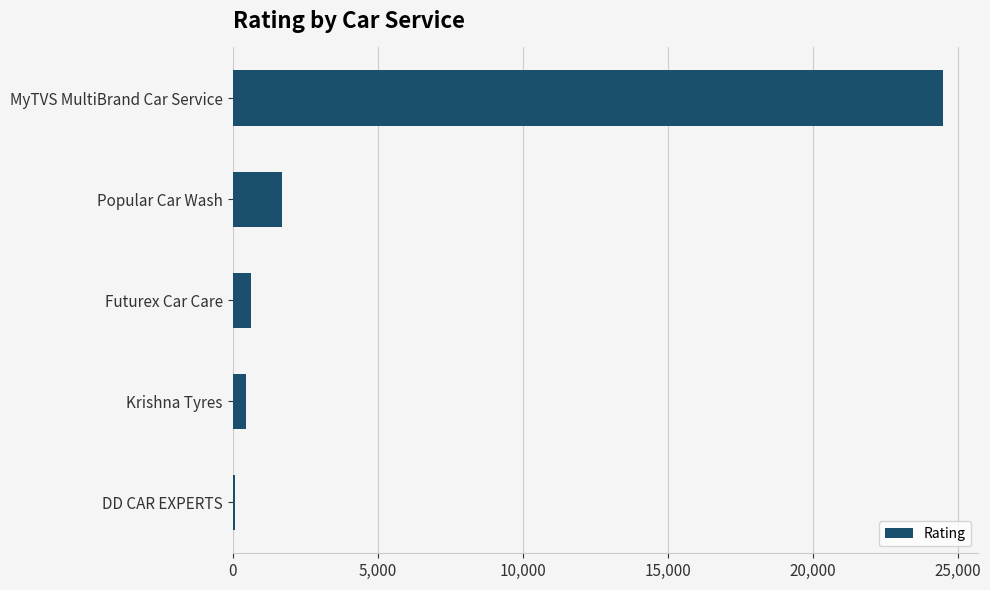

What is the difference between the maximum and second lowest values?

24018